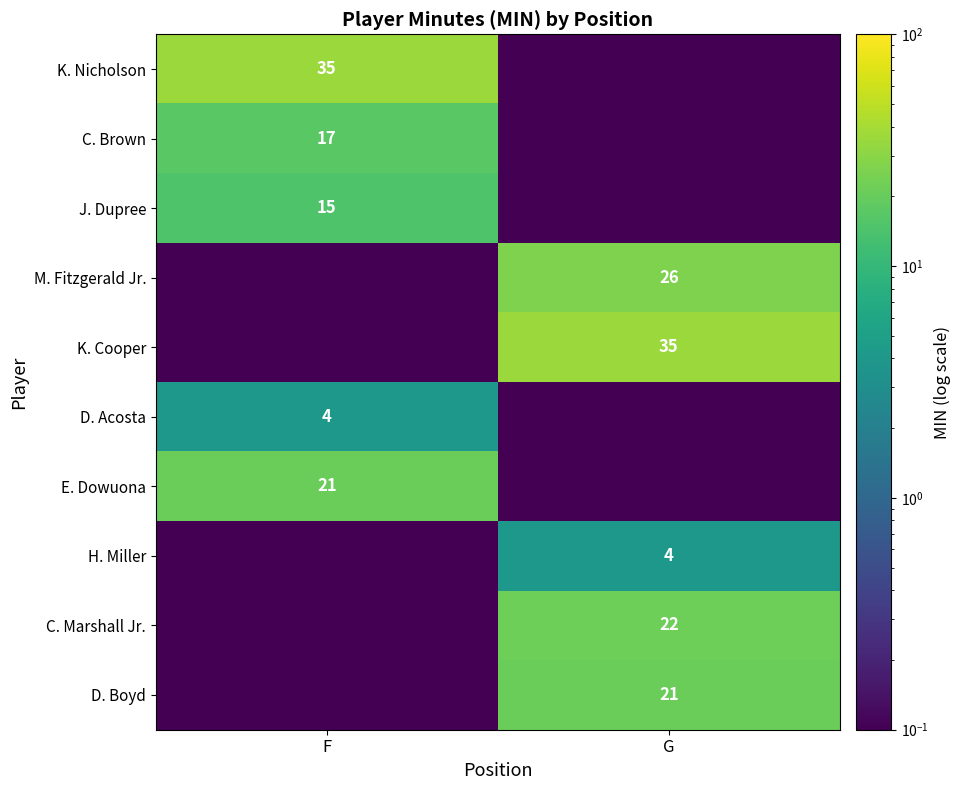

The M. Fitzgerald Jr. series shows 13.9 at G. True or false?

False